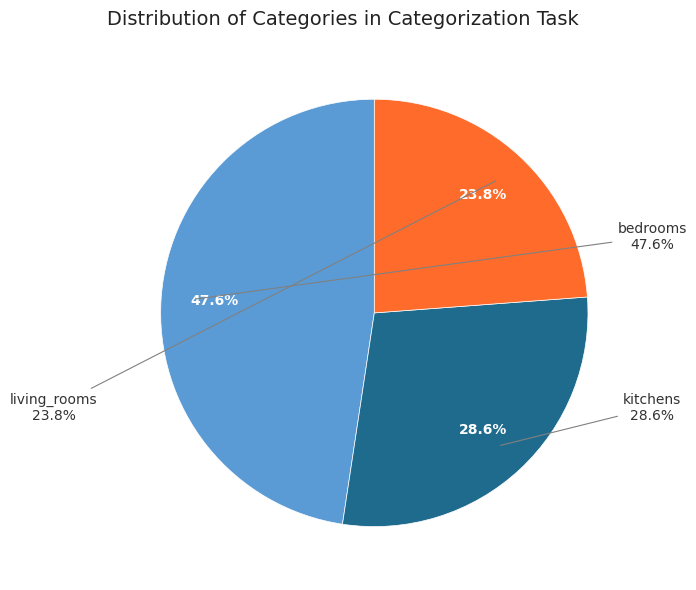

Count the number of slices in the pie.

4